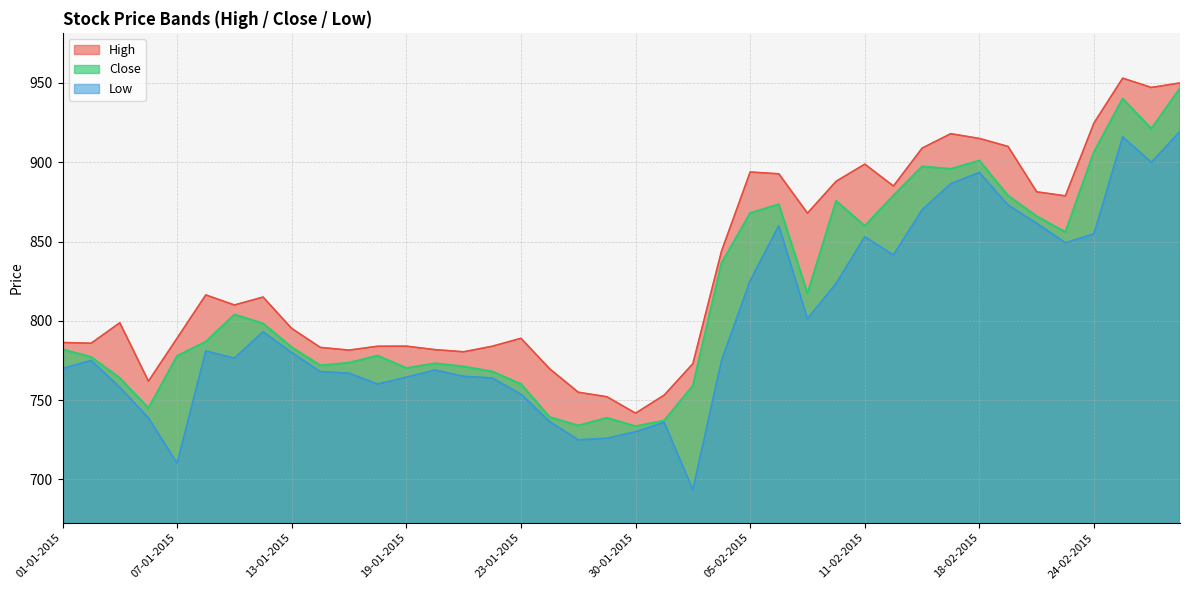

Which category has the lowest value across all series?

03-02-2015